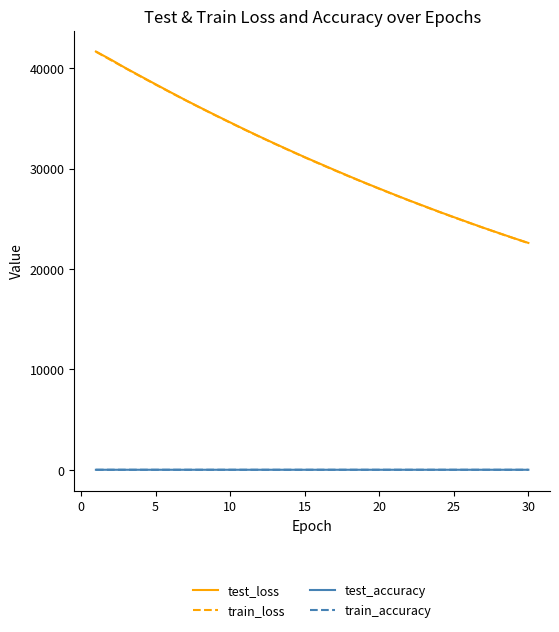

Does the chart have visible grid lines?

No